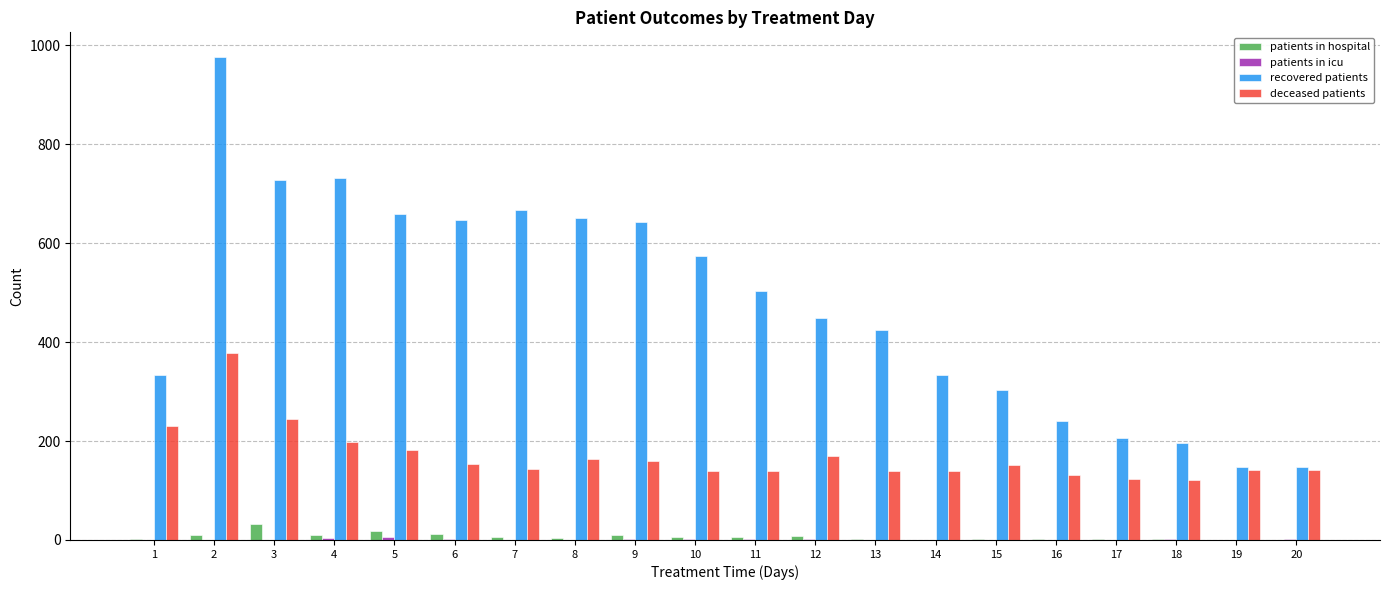

What is the maximum value shown in the chart?

977